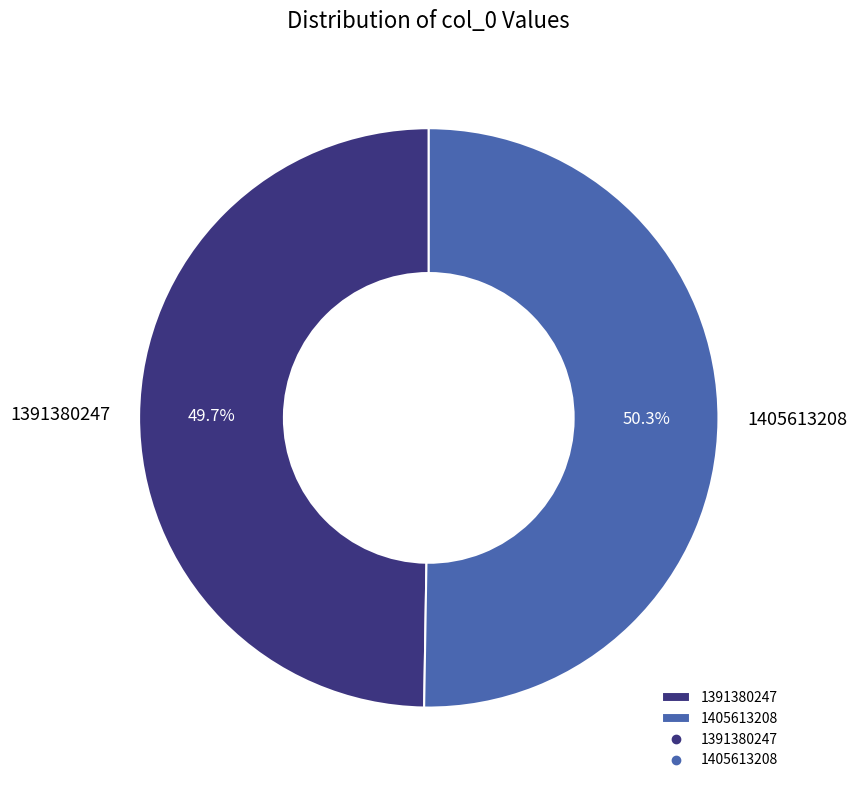

How many segments does this pie chart have?

2